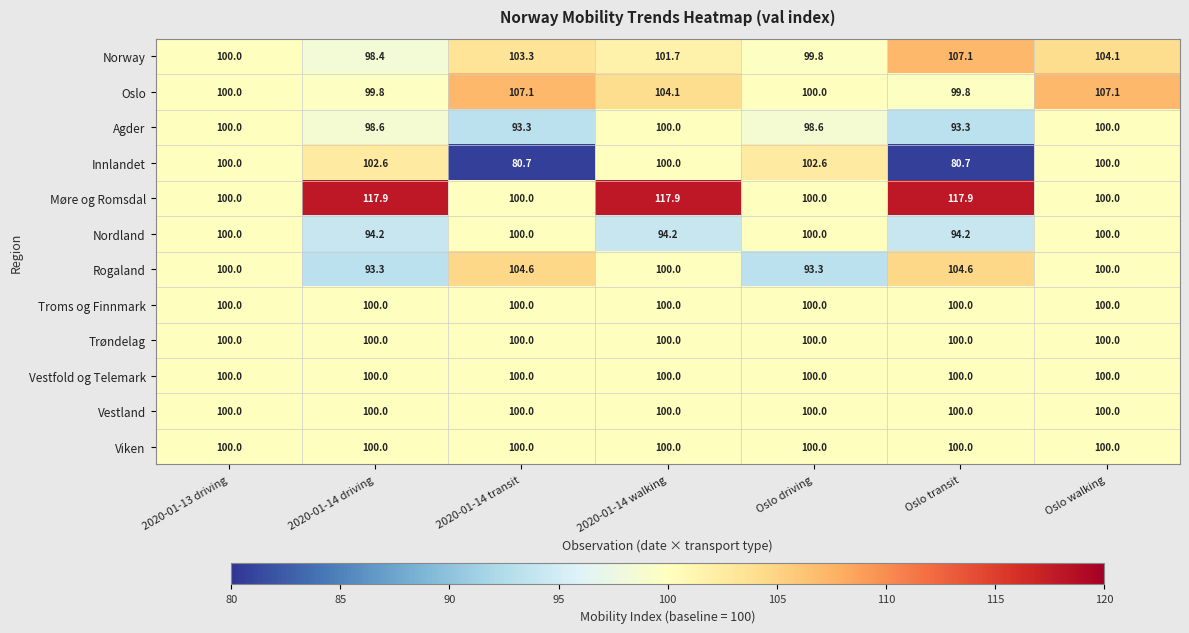

What is the average value of the Innlandet series?

95.2